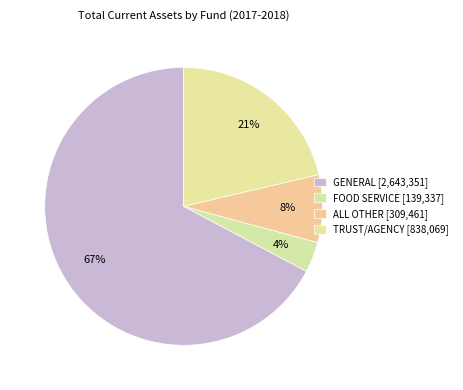

Count the number of slices in the pie.

4